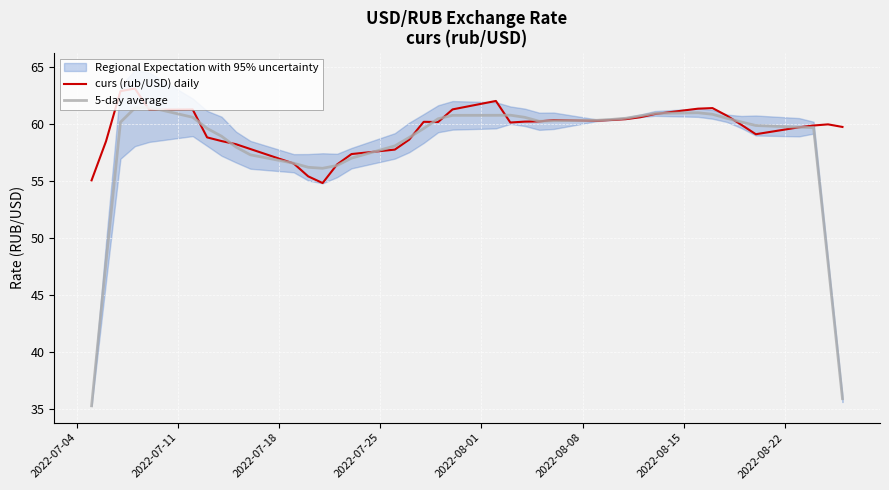

Reading left to right, extract all data points from this chart.

curs (rub/USD) daily: 55.1	58.5	62.9	63.1	61.3	61.3	58.9	58.5	58.3	57.8	56.6	55.4	54.8	56.5	57.4	57.8	58.7	60.2	60.2	61.3	62.1	60.2	60.2	60.3	60.4	60.3	60.4	60.5	60.6	60.9	61.4	61.4	60.8	60.0	59.1	59.7	59.9	60.0	59.8
5-day average: 35.3	47.9	60.2	61.4	61.5	60.6	59.6	59.0	58.0	57.3	56.6	56.2	56.1	56.4	57.0	58.1	58.9	59.6	60.5	60.8	60.8	60.8	60.6	60.3	60.3	60.4	60.4	60.5	60.7	61.0	61.0	60.9	60.5	60.2	59.9	59.7	59.7	47.9	35.9